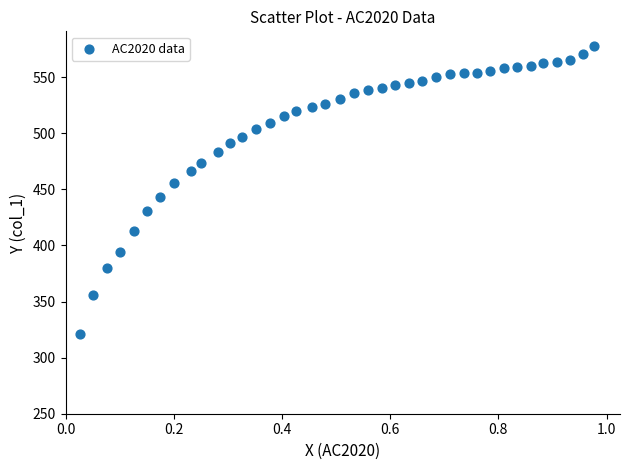

What is the range of X values (max minus min)?

1.0